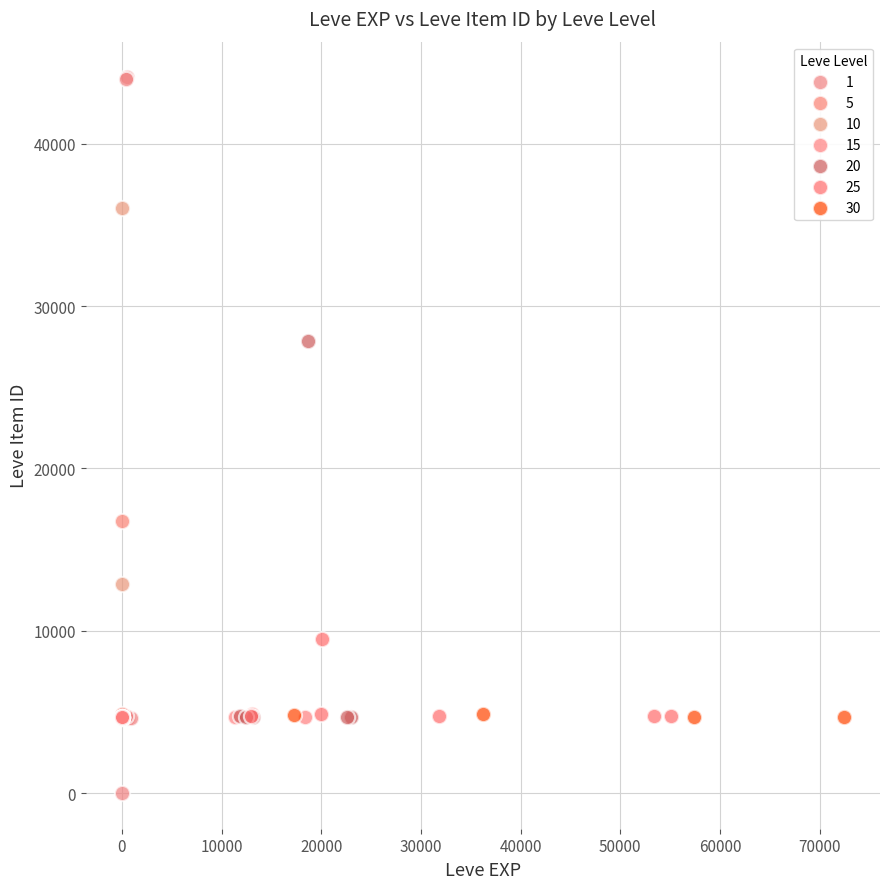

Which series contains the highest Y value?

1